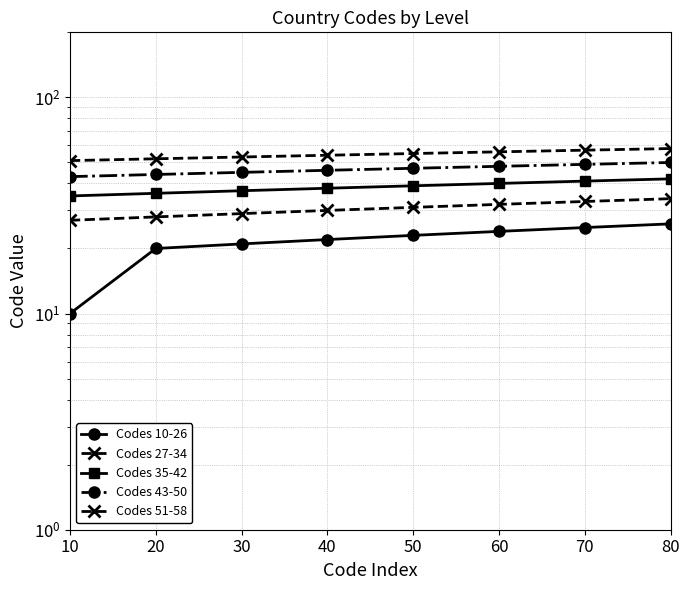

At which category is the sum across all series the highest?

80